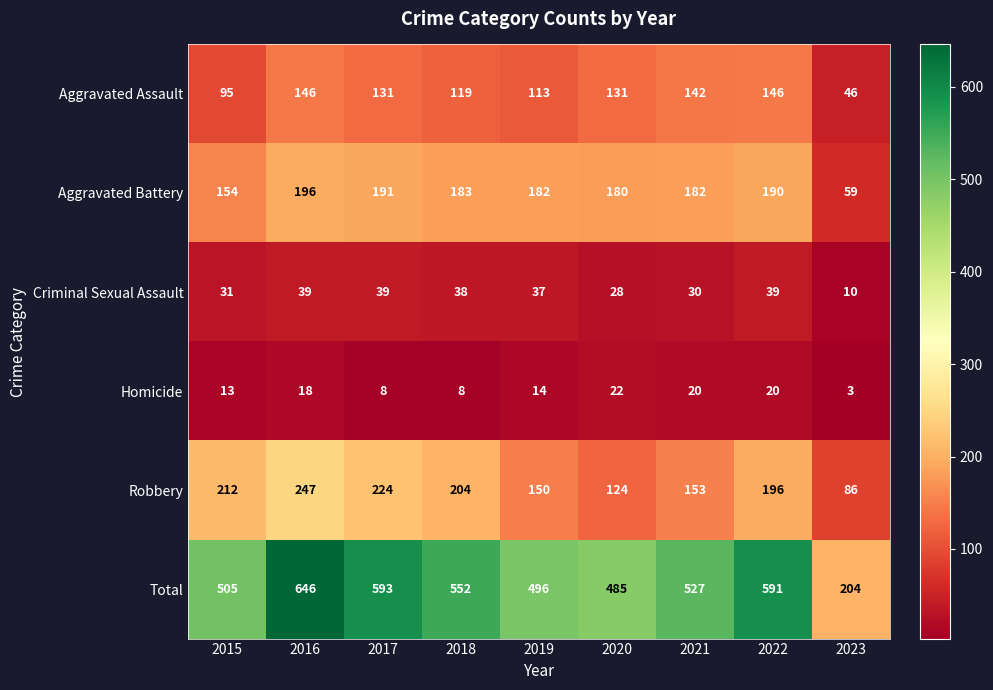

At how many categories does at least one series exceed 628?

1